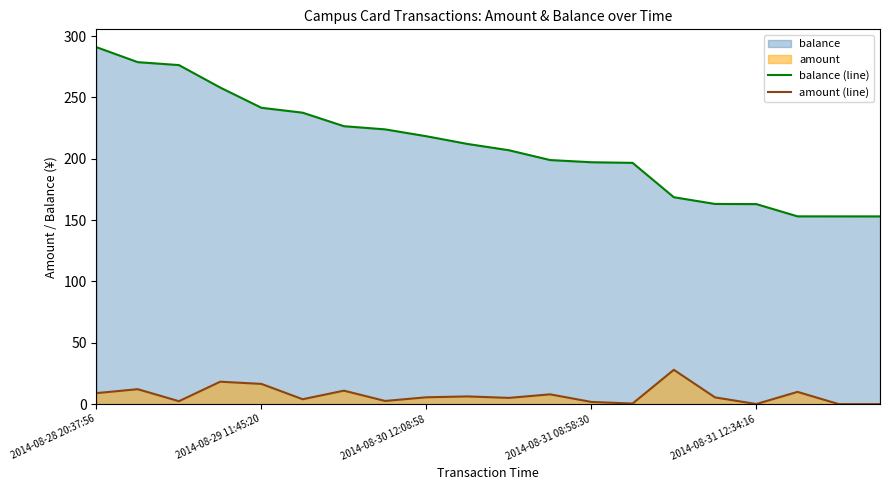

What is the difference between the maximum and minimum values in the amount (line) series?

28.0